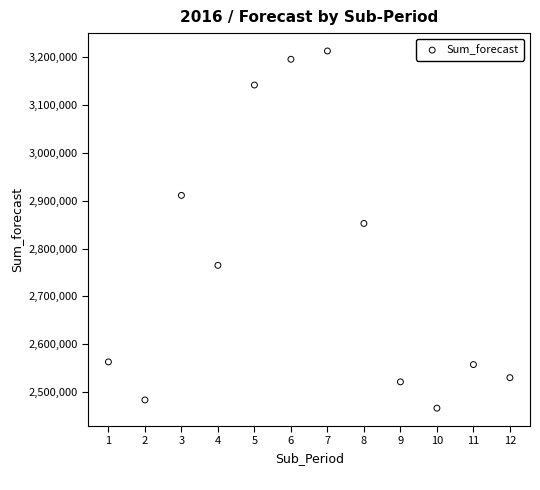

What Y value in the scatter plot is closest to 2839570?

2852385.8